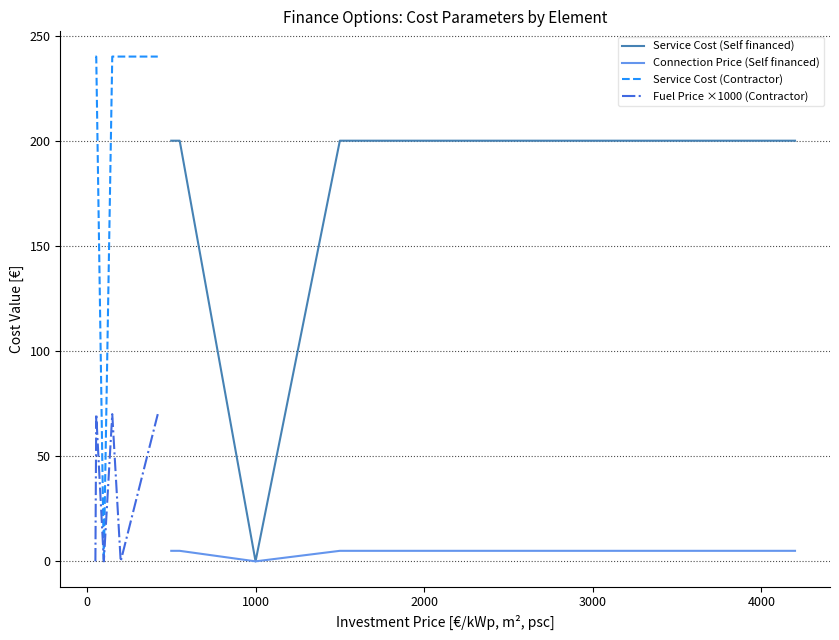

Reading left to right, extract all data points from this chart.

Service Cost (Self financed): 200	200	0	200	200	200	200
Connection Price (Self financed): 5	5	0	5	5	5	5
Service Cost (Contractor): 240	240	0	240	240	240	240
Fuel Price ×1000 (Contractor): 0	70	0	70	70	0	70